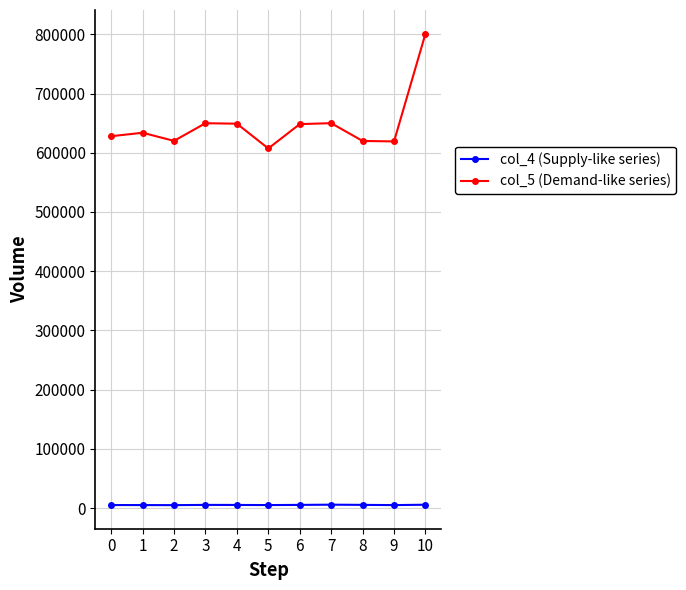

What is the value of the col_4 (Supply-like series) point at the 2nd from the left?

5250